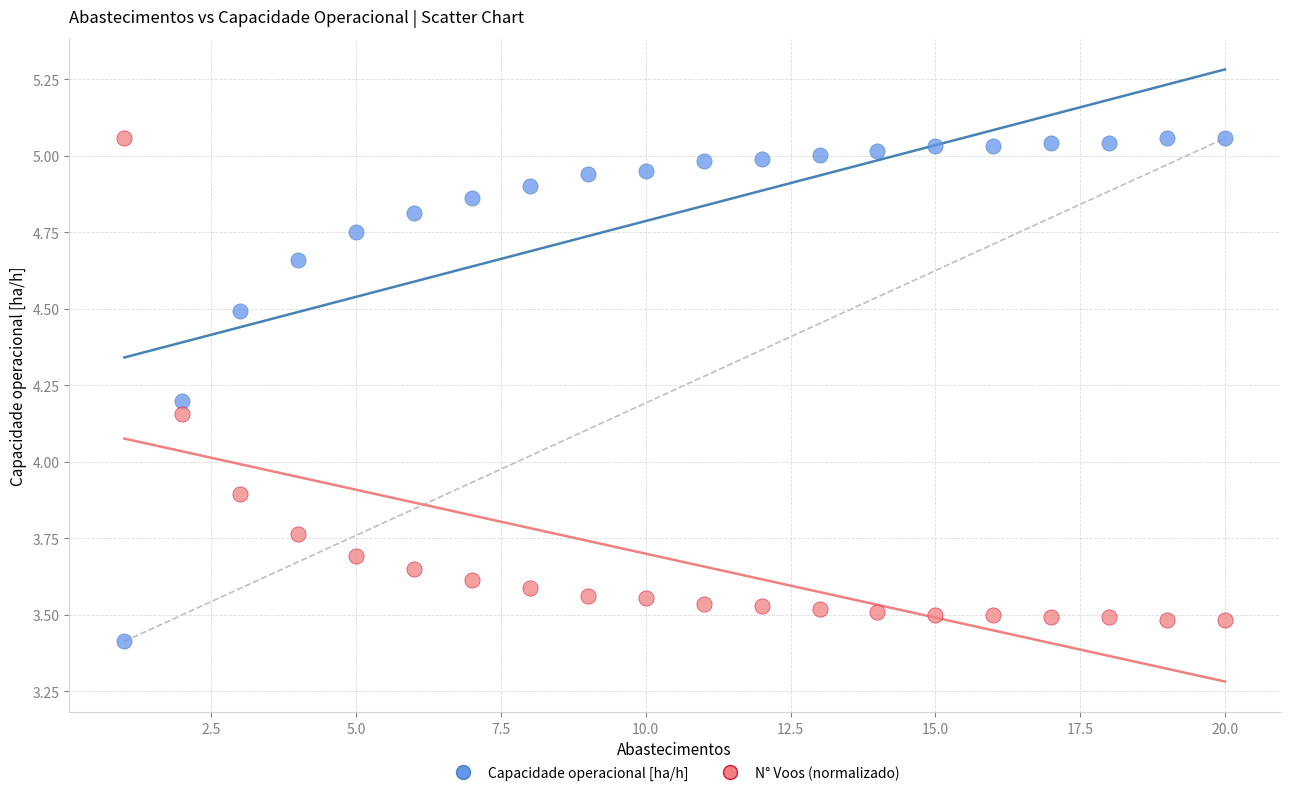

Across all data points, what is the range of Y values (max minus min)?

1.6